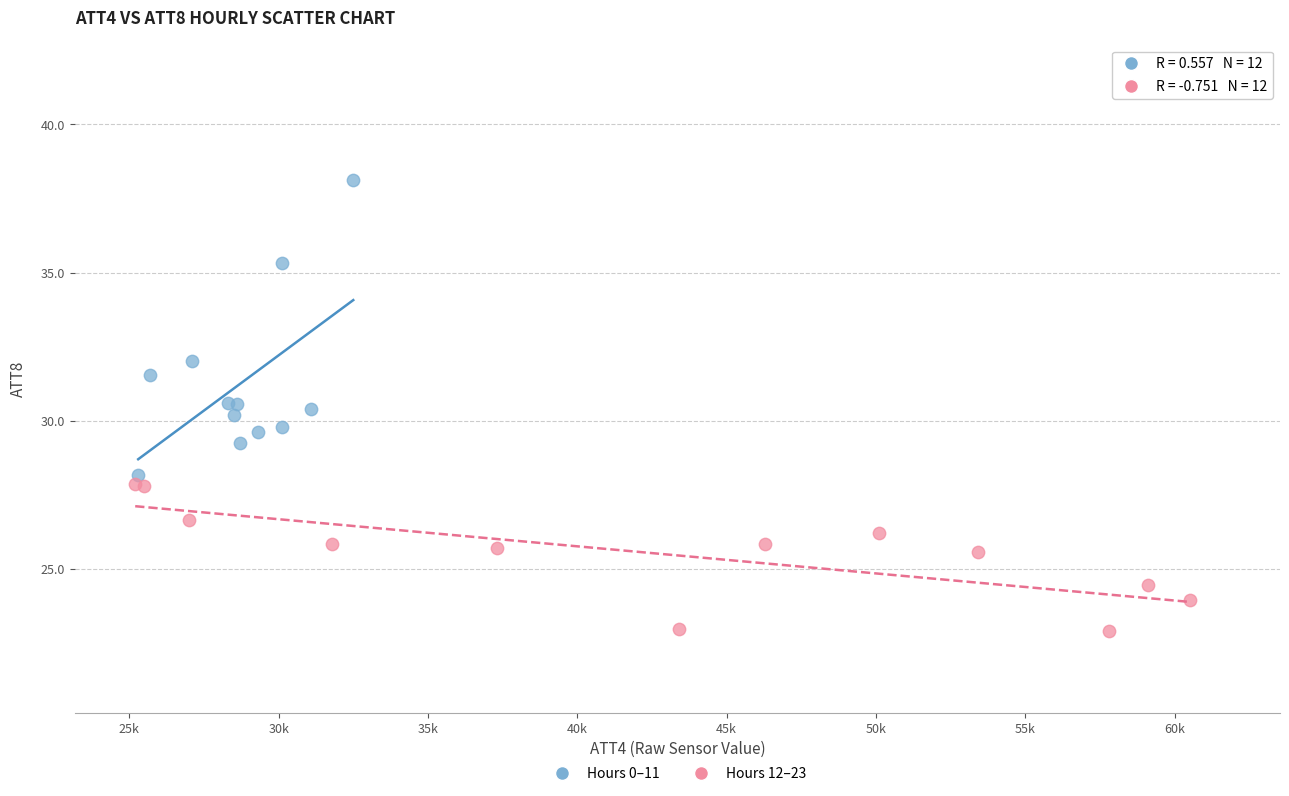

What are all the series names shown in the legend?

Hours 0–11, Hours 12–23